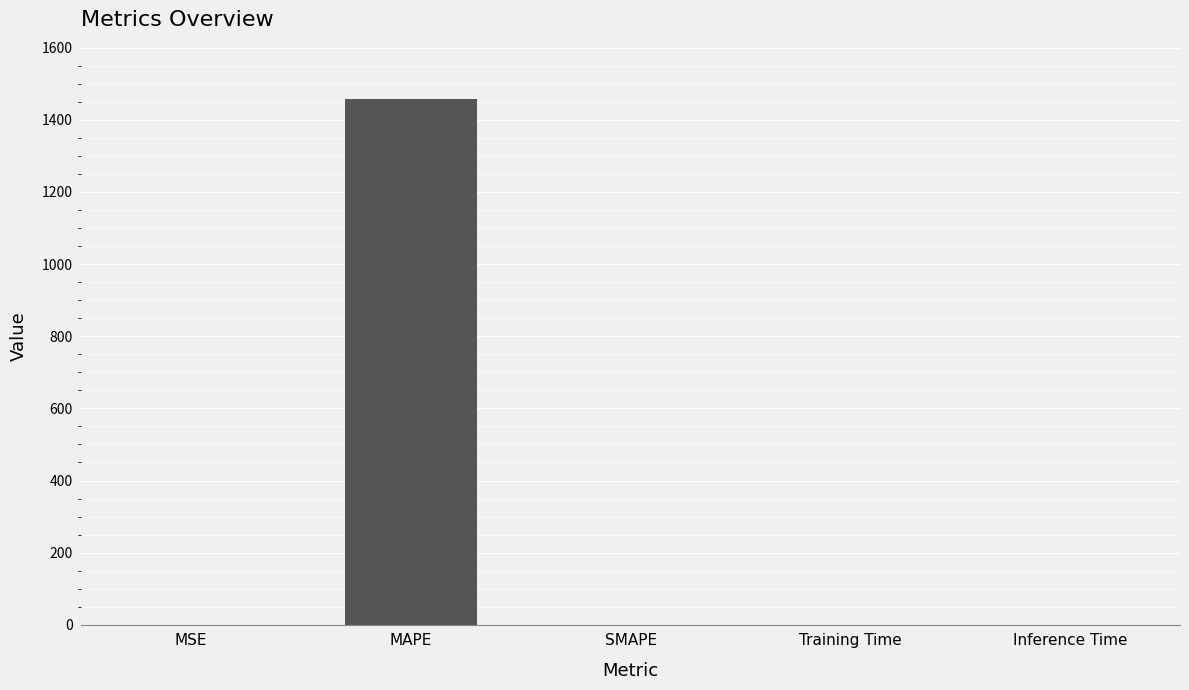

How many data points are above 0?

4